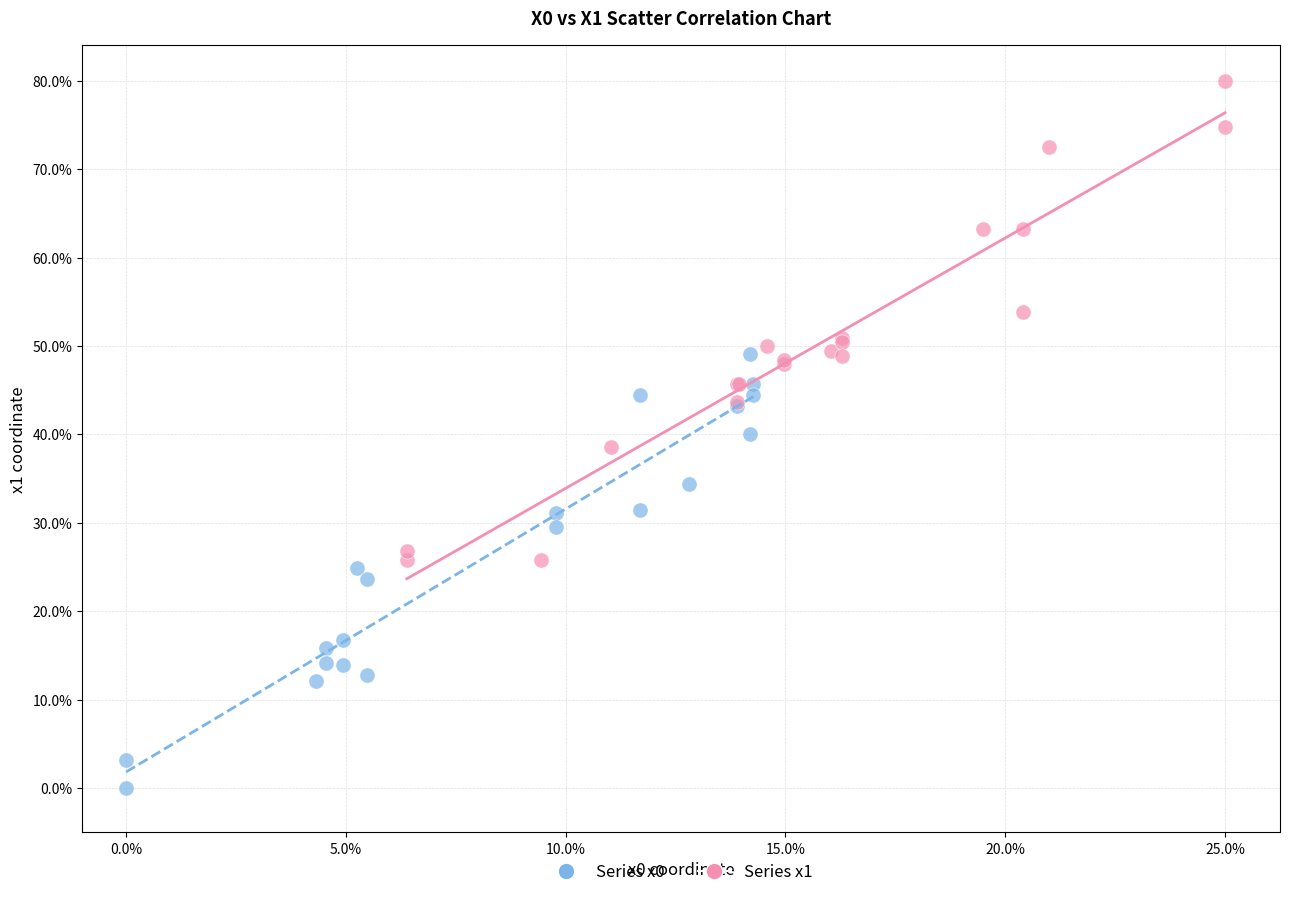

Which series has the widest spread of Y values?

Series x1